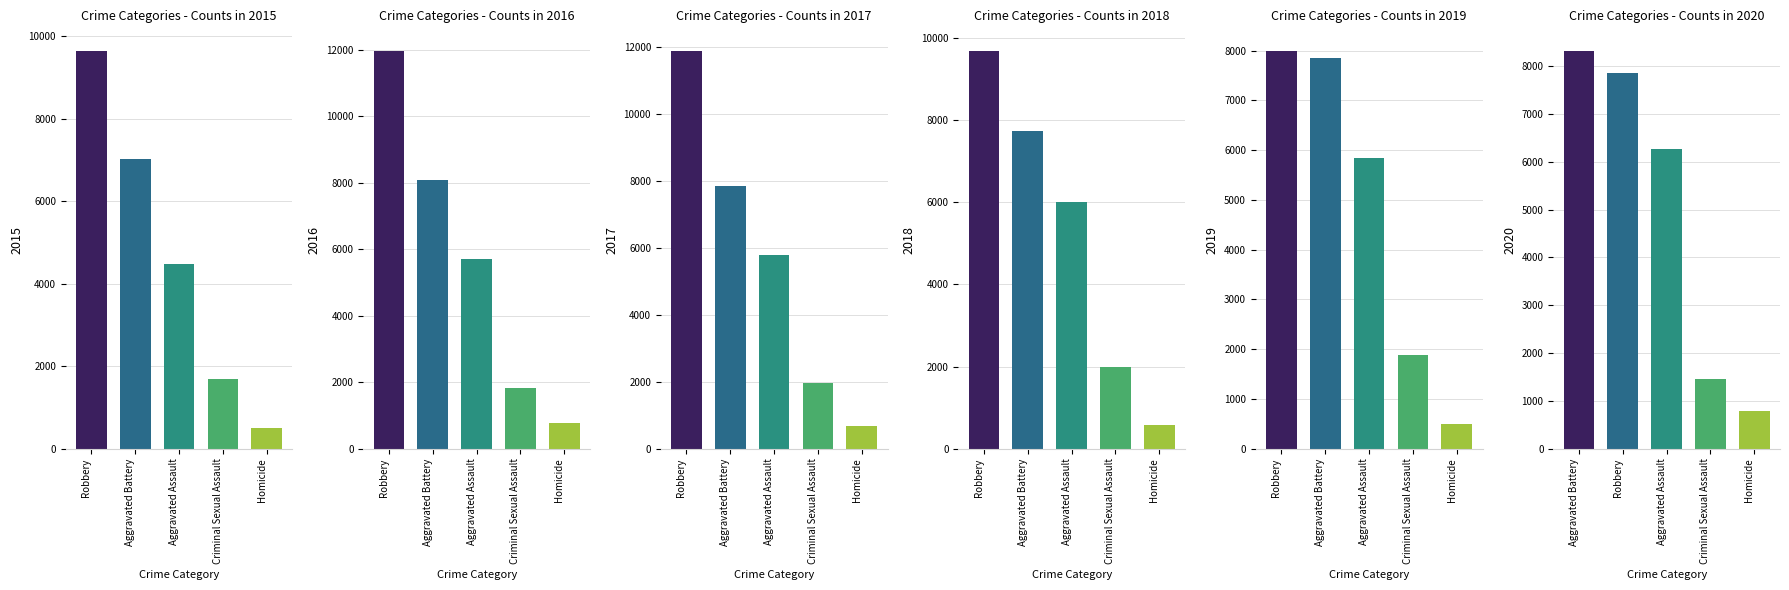

Between Homicide and Aggravated Assault, which is larger?

Aggravated Assault